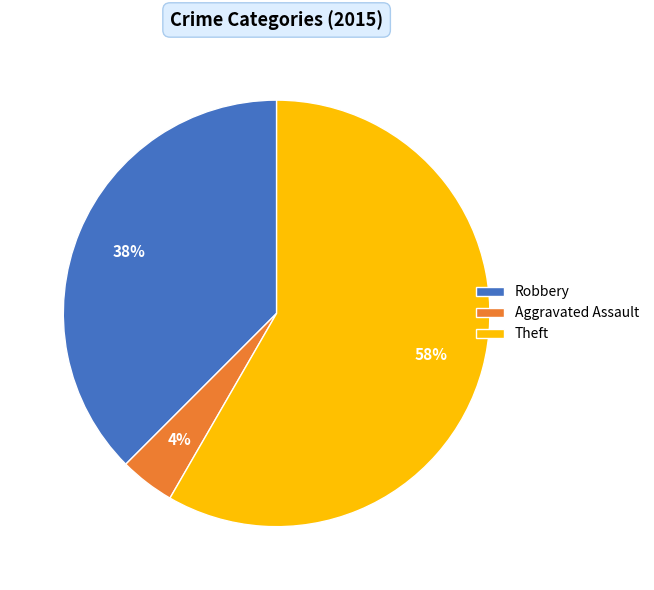

What is the largest slice in the pie chart?

Theft